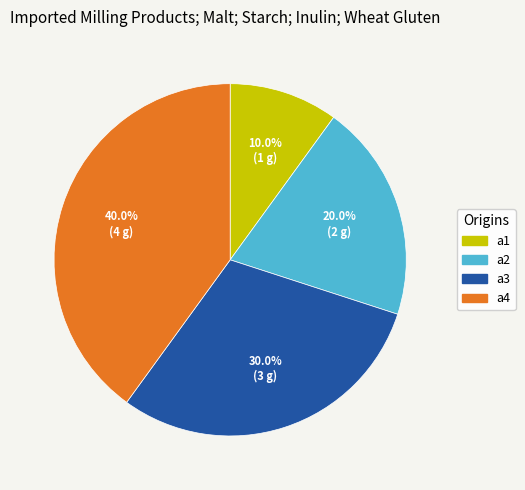

Which category has the smallest portion of the pie?

a1